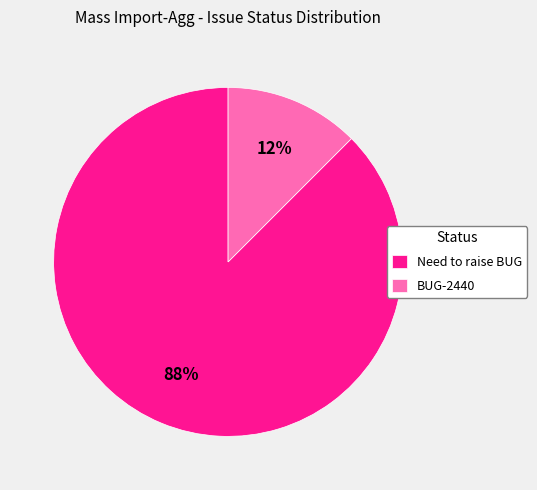

Rank the categories by value from highest to lowest.

Need to raise BUG, BUG-2440